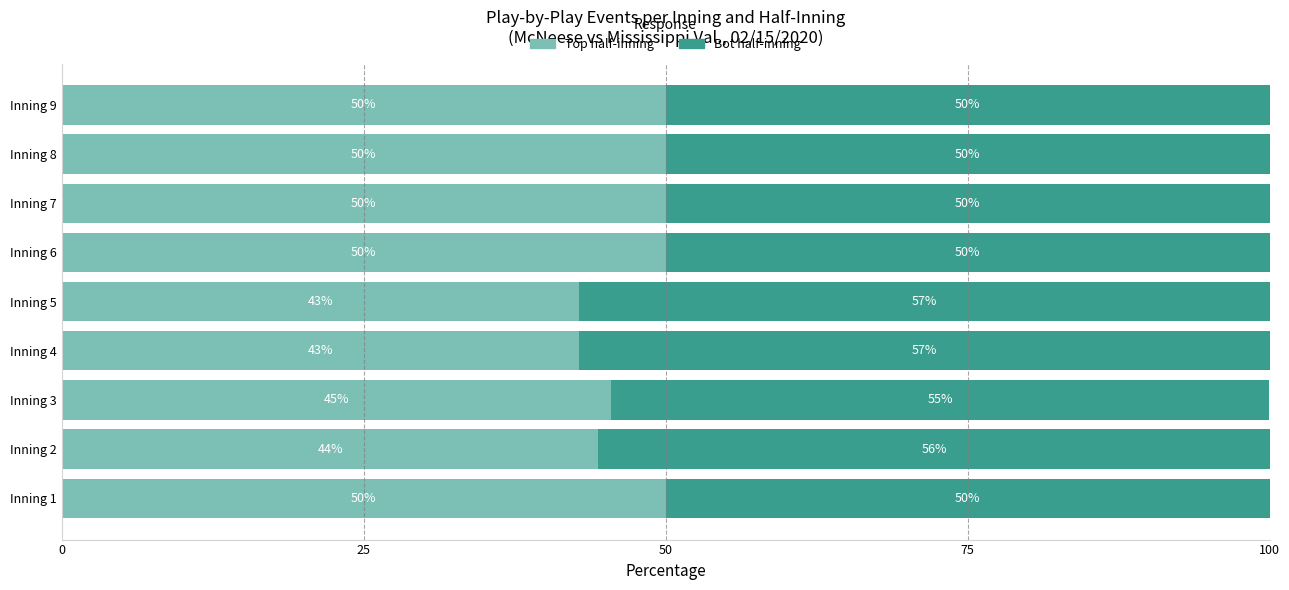

What is the total value across all series at Inning 8?

100.0